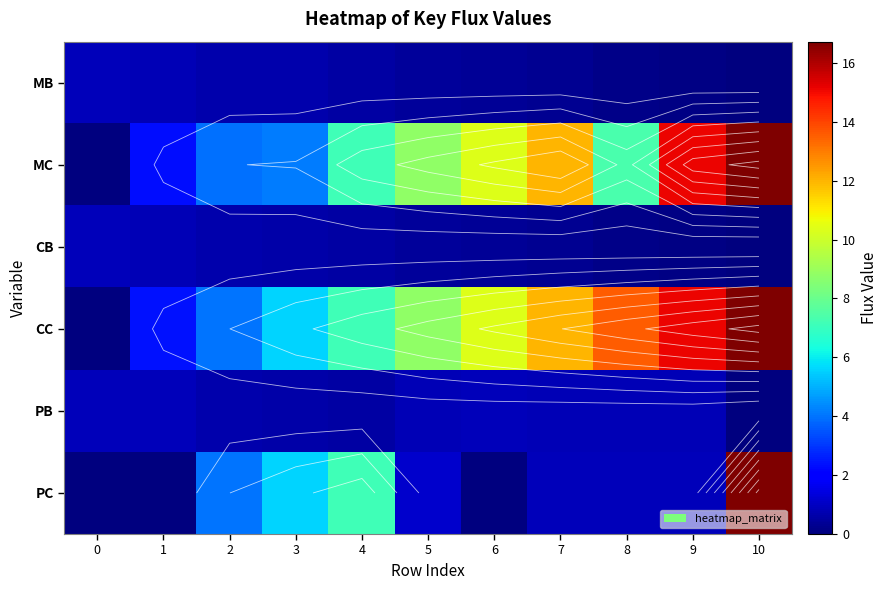

Is the value of CC at 9 greater than the value of PC at 2?

Yes